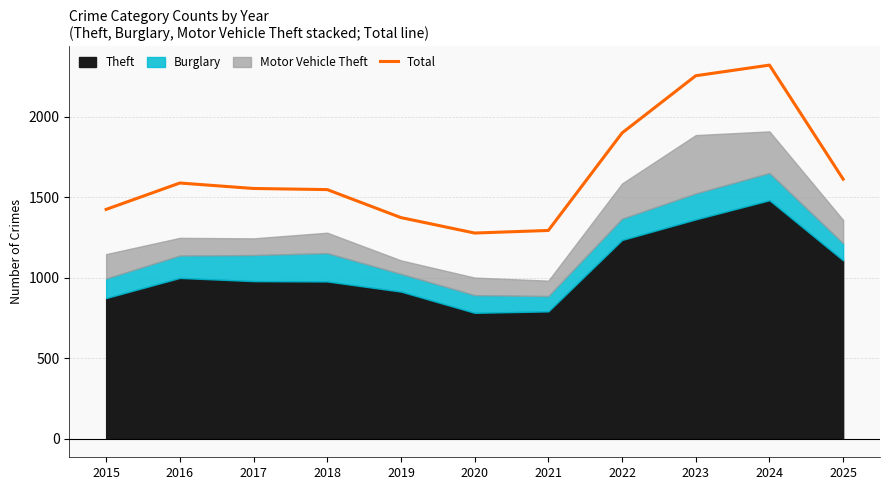

Is it true that the value at 2017 is 1555?

True